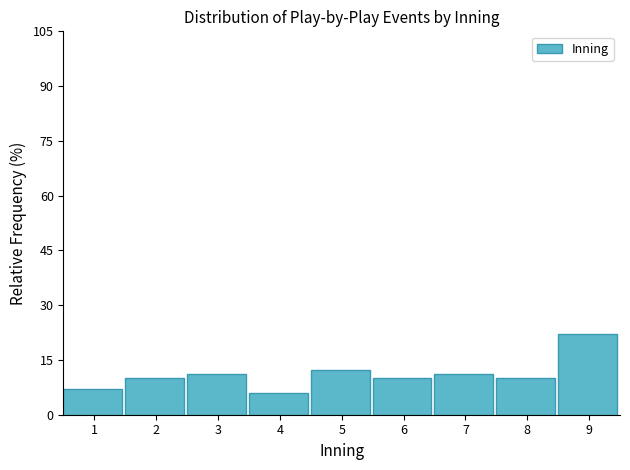

Reading left to right, what are all the values shown in this chart?

1=7.1	2=10.1	3=11.1	4=6.1	5=12.1	6=10.1	7=11.1	8=10.1	9=22.2